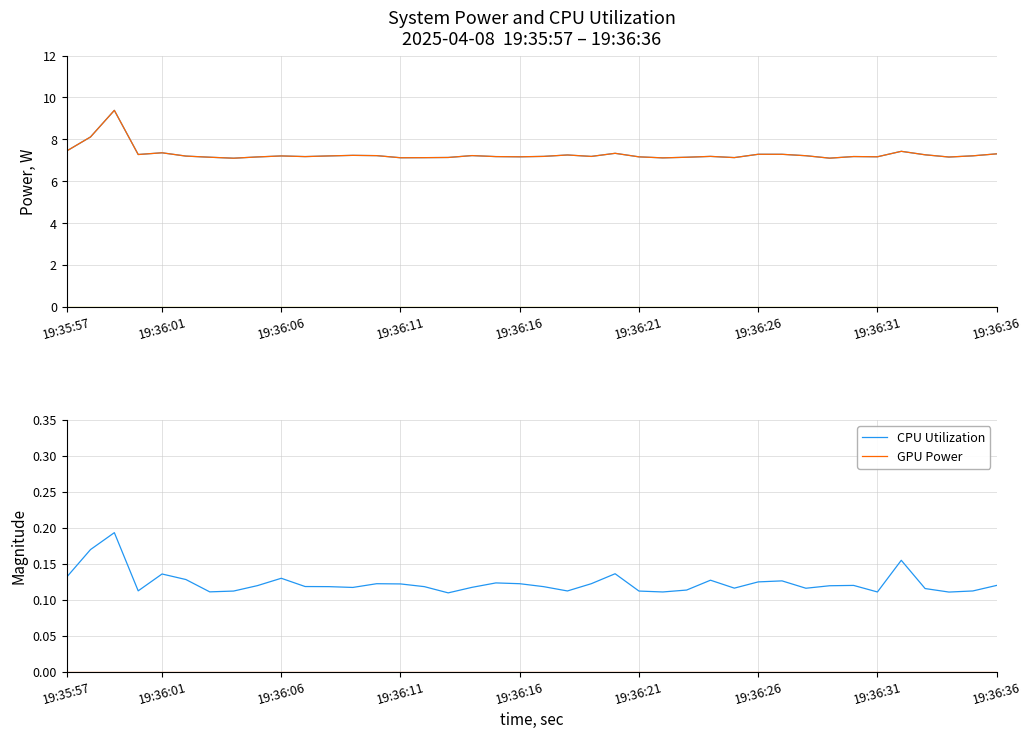

What is the sum of all CPU Utilization values?

4.9